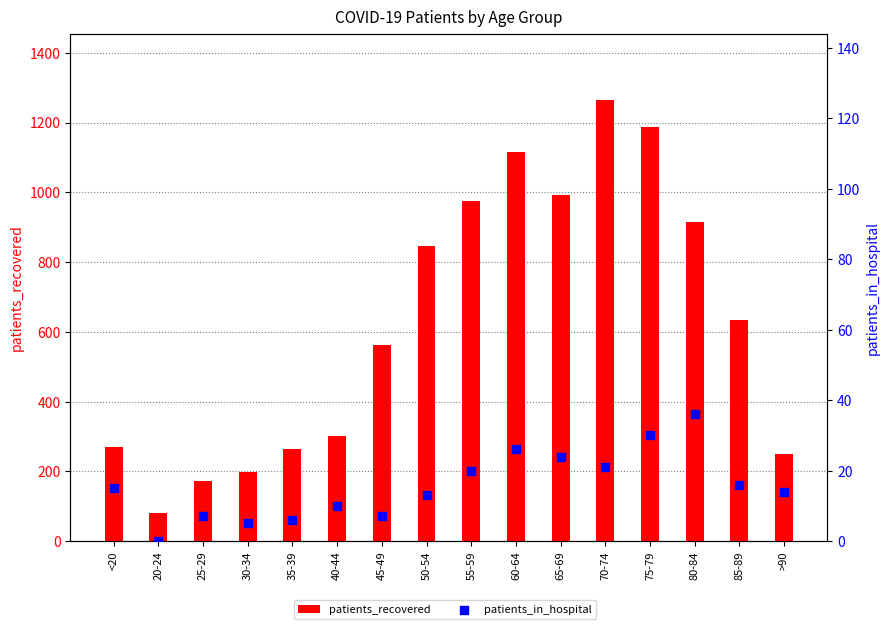

Which series has the largest Y range (max minus min)?

patients_recovered